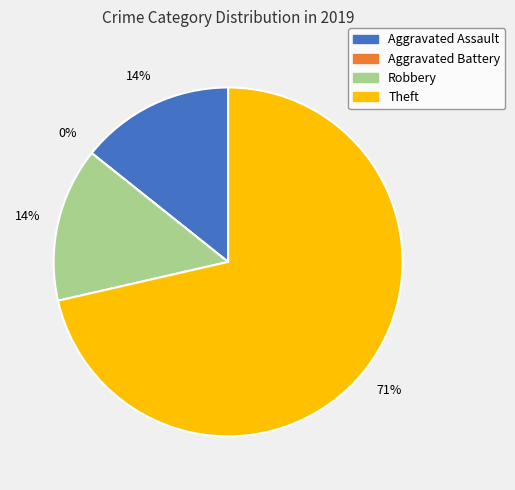

Which slice is the smallest?

Aggravated Battery